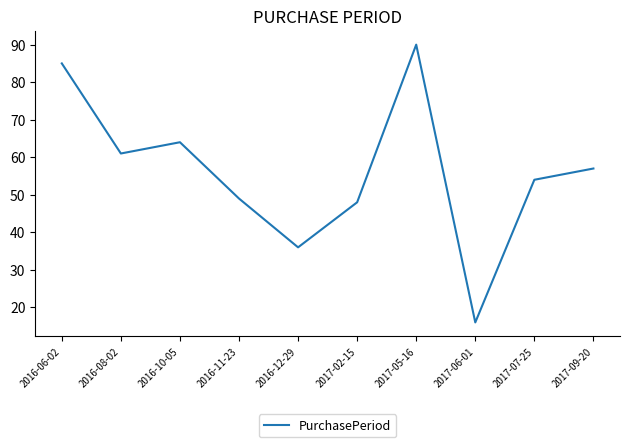

How many interior local valleys (lower than both neighbors) does the data have?

3